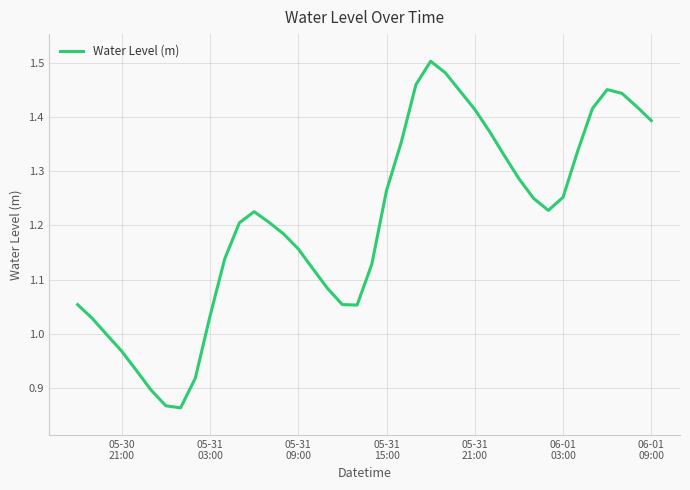

What is the difference between the maximum and minimum values?

0.6